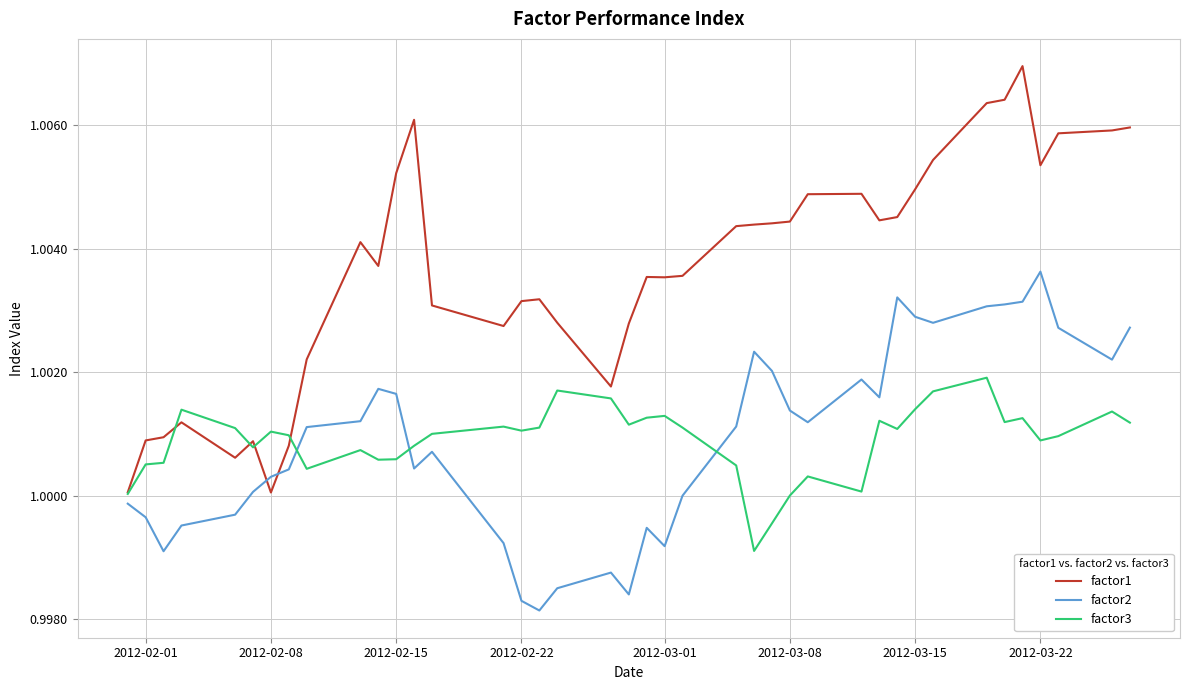

After their last crossing, which series has the higher values: factor2 or factor1?

factor1